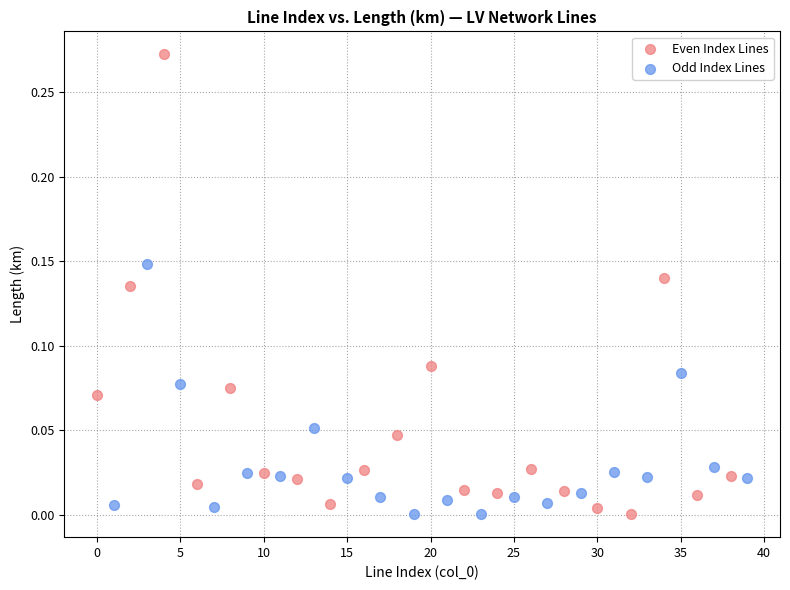

Which series has the widest spread of Y values?

Even Index Lines